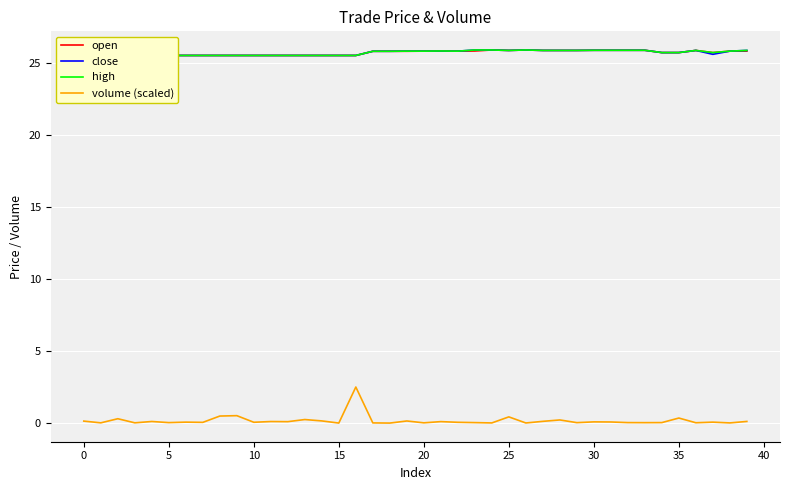

What is the average value of the close series?

25.7